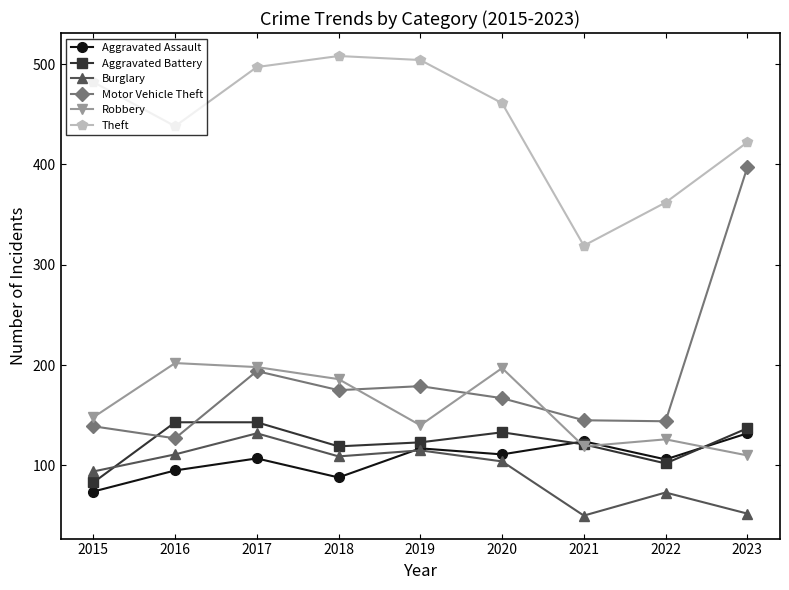

Which series has the largest range (max minus min)?

Motor Vehicle Theft